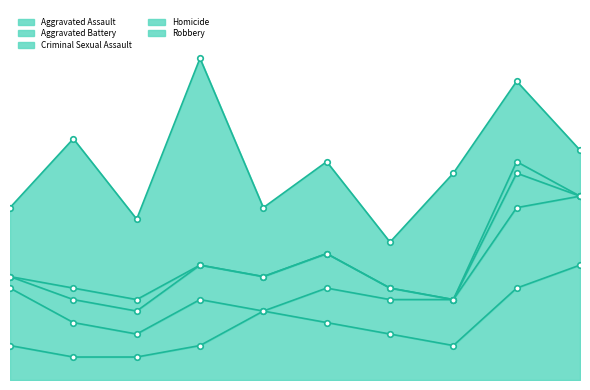

Which series has the largest total across all categories?

Robbery